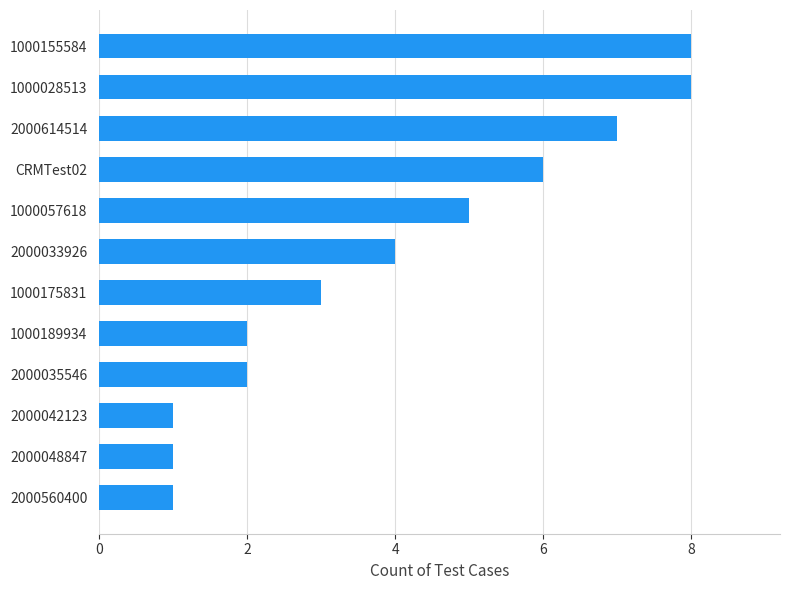

Approximately how many times larger is the value at CRMTest02 compared to 1000057618?

1.2